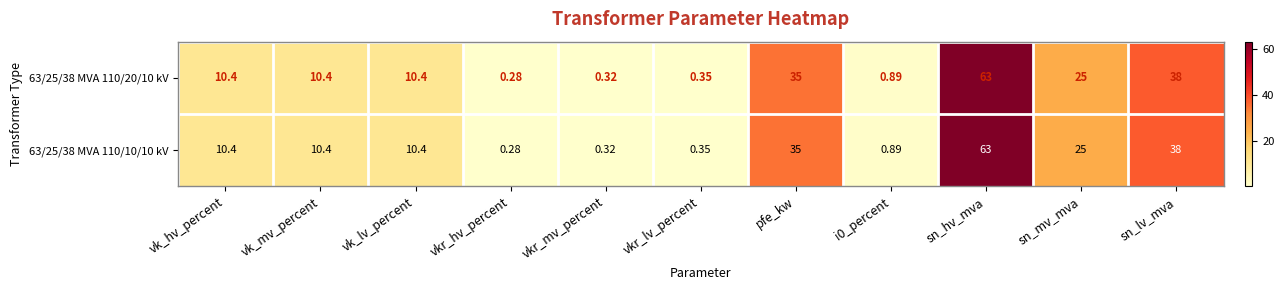

At which category is the sum across all series the highest?

sn_hv_mva